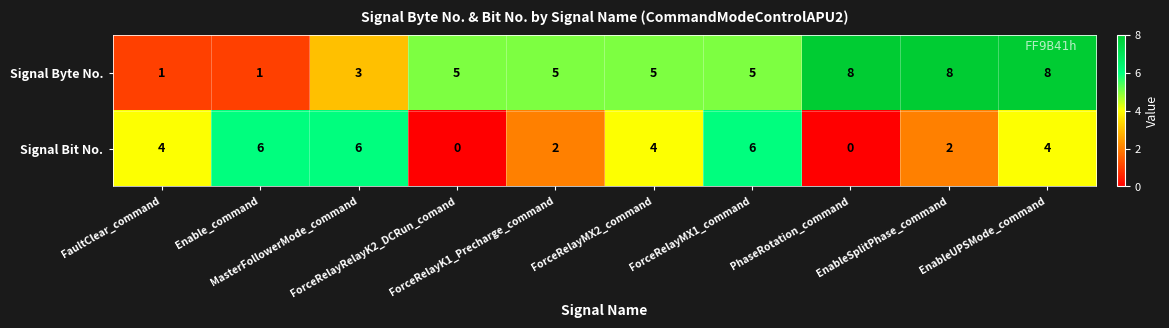

Rank the series by their maximum value, from lowest to highest.

Signal Bit No., Signal Byte No.